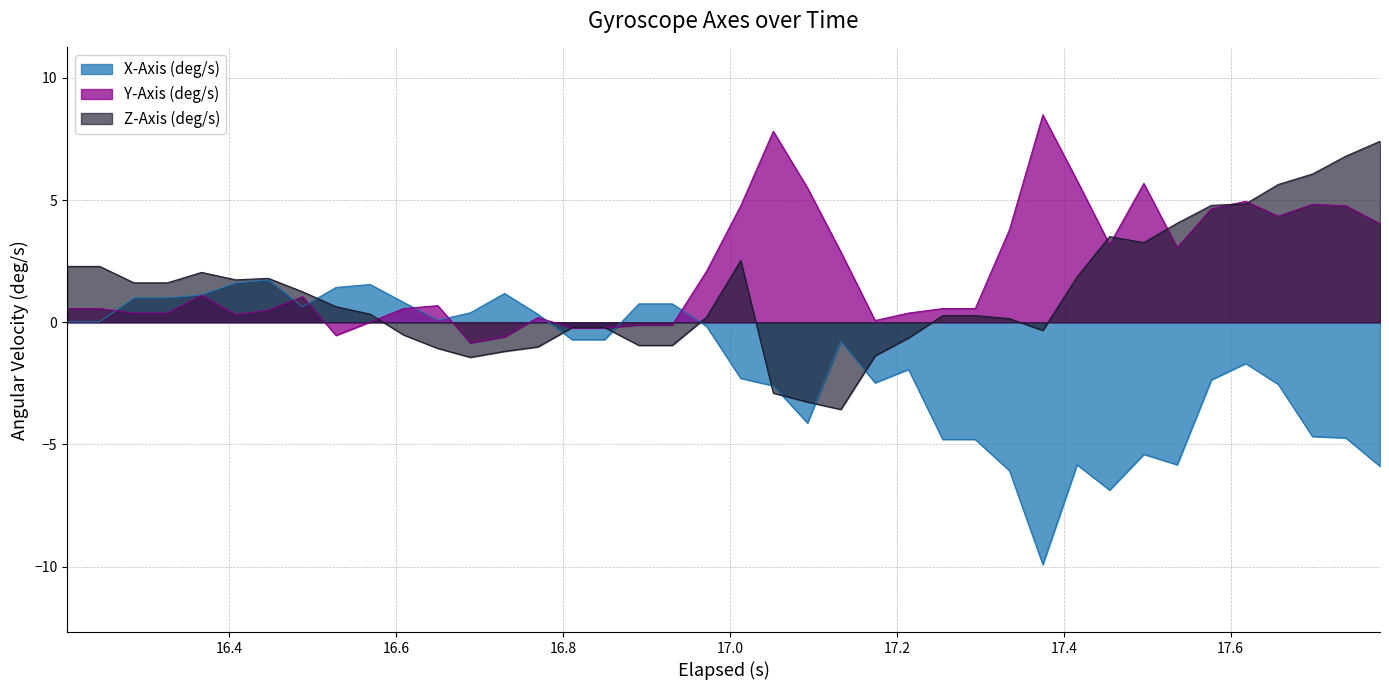

What is the maximum value for X-Axis (deg/s)?

1.7